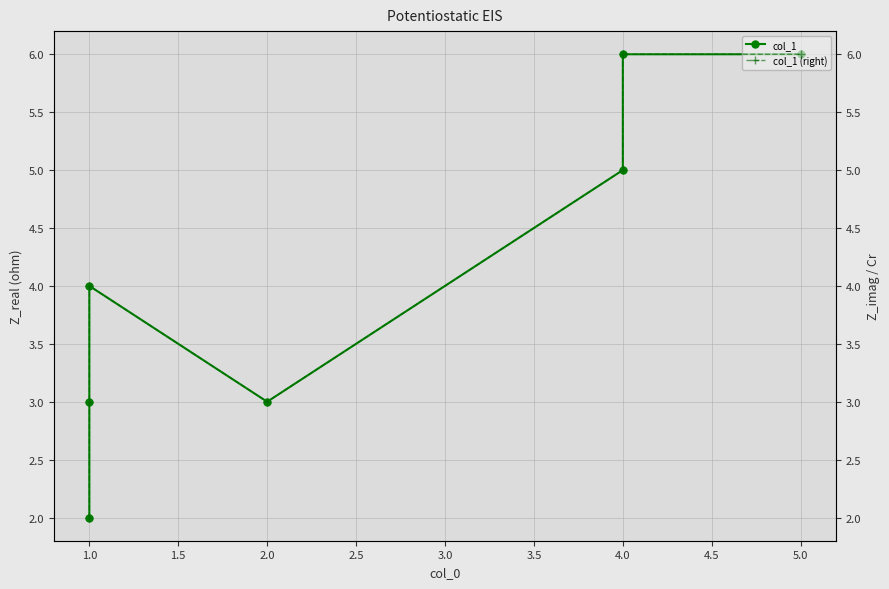

How many values in the col_1 (right) series exceed 4?

3